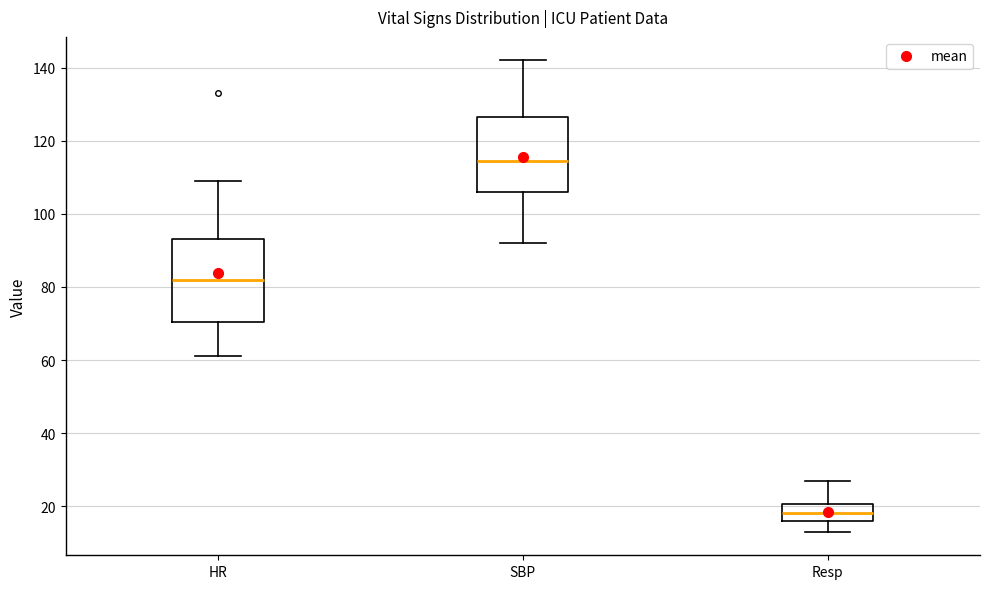

Reading left to right, read every box against the y-axis: the position of its median line, the range the box covers, and the ends of its whiskers. The values are not printed on the chart, so give them approximately, as read against the axis.

HR: median 82, box 70 to 94, whiskers 62 to 110
SBP: median 114, box 106 to 126, whiskers 92 to 142
Resp: median 18, box 16 to 20, whiskers 14 to 28